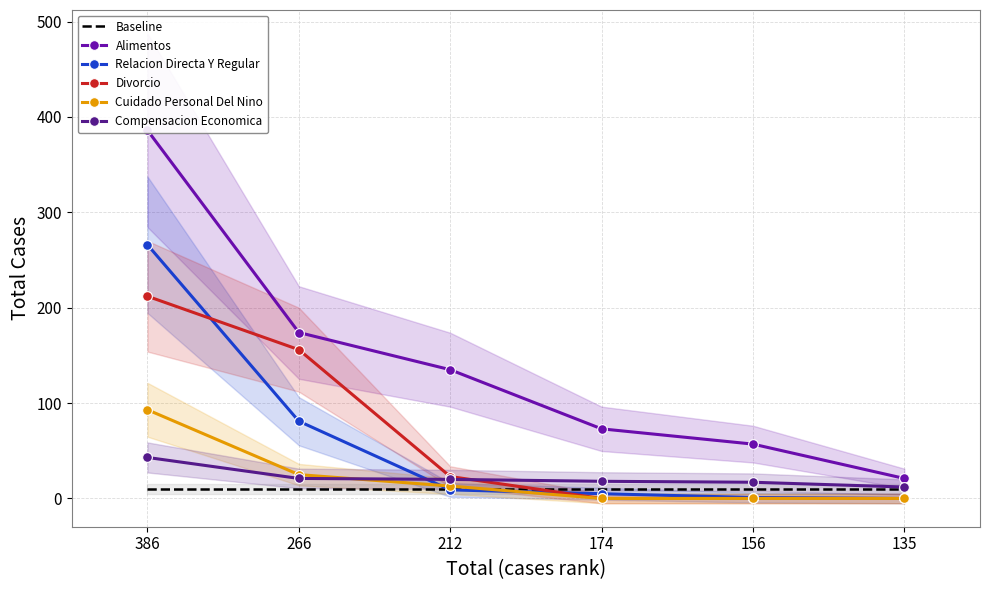

True or false: Alimentos and Compensacion Economica cross at least once.

False